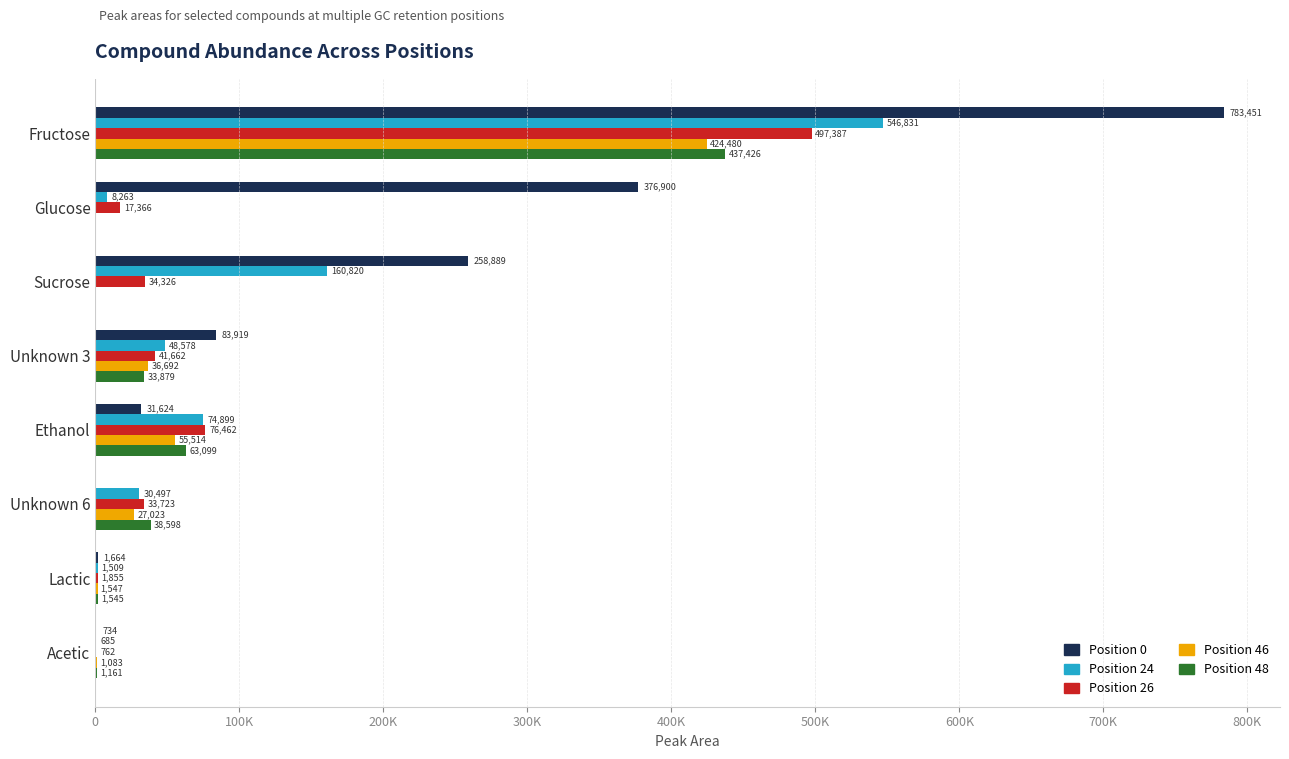

What are all the series names shown in the legend?

Position 0, Position 24, Position 26, Position 46, Position 48